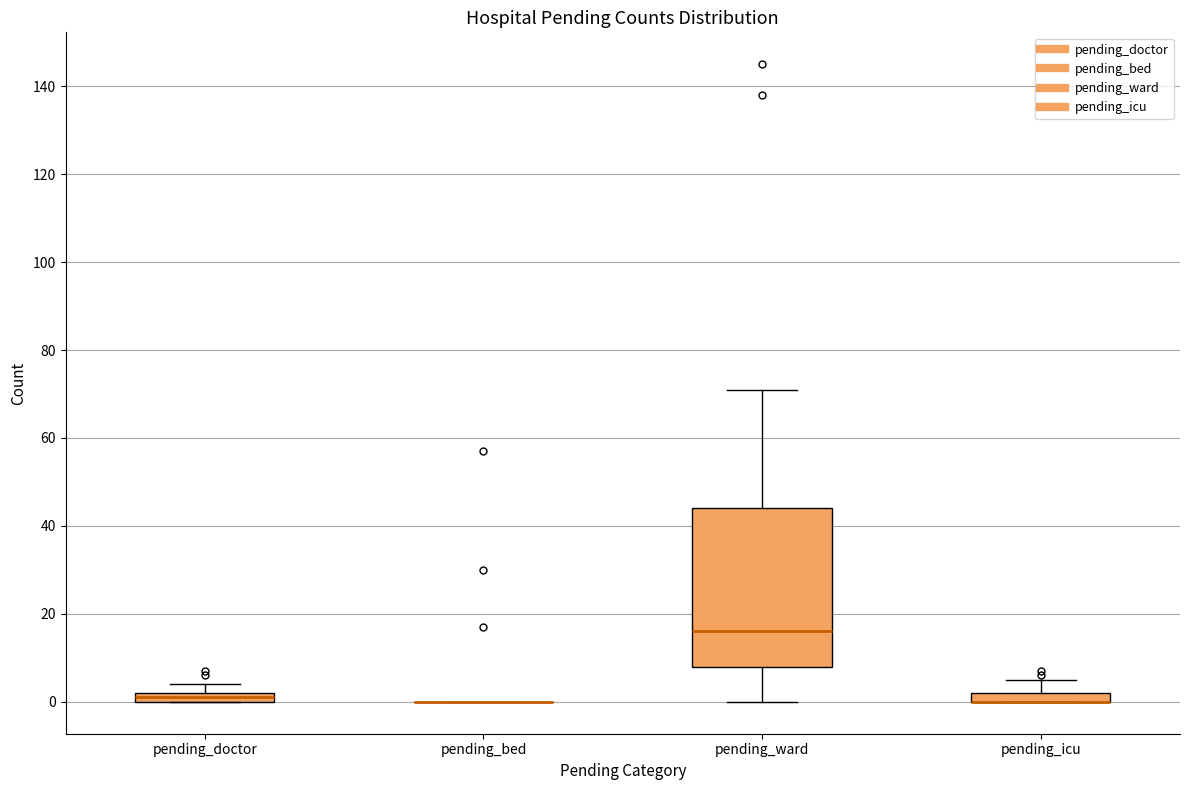

Where does the median line of the box for pending_ward sit on the y-axis? The values are not printed on the chart, so give them approximately, as read against the axis.

16